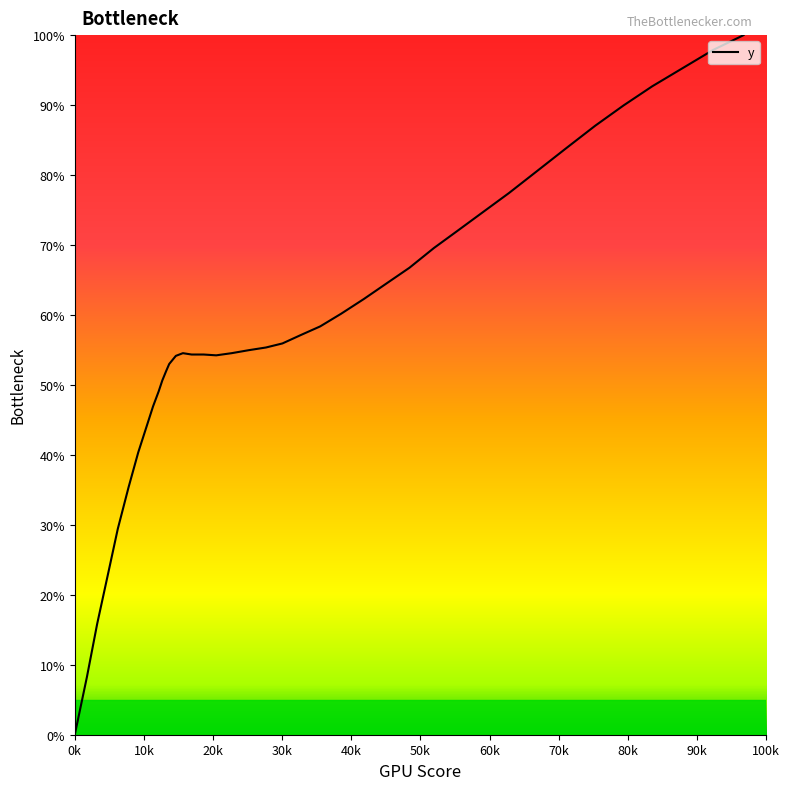

What is the maximum value shown in the chart?

100.0